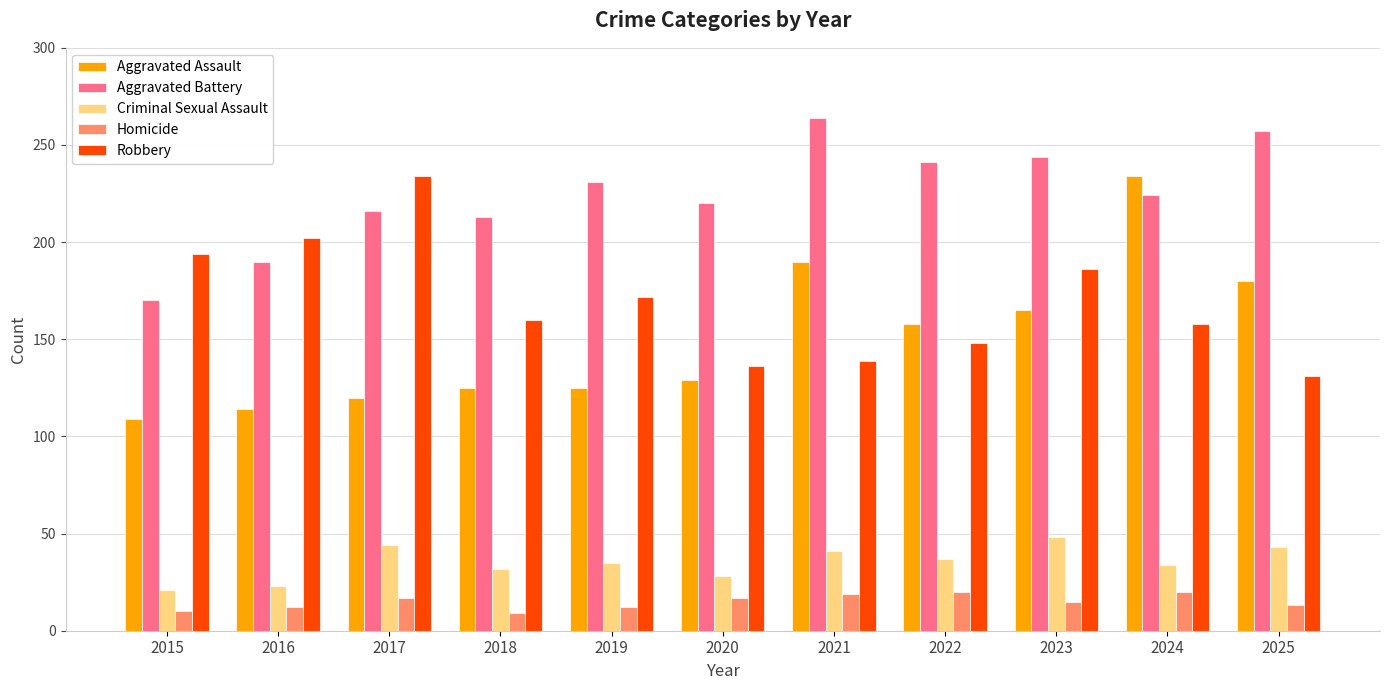

What is the difference between the maximum and minimum values in the Aggravated Assault series?

125